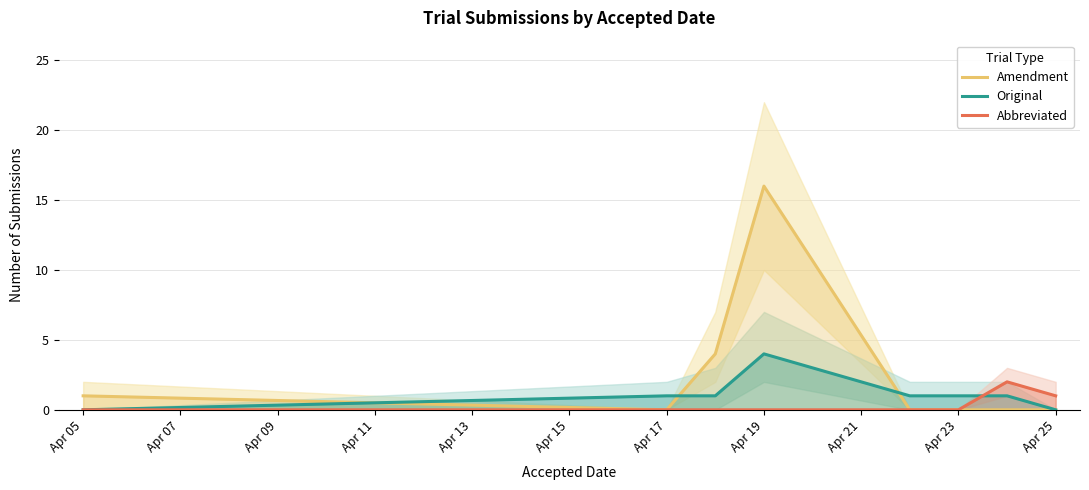

The value of Original at Apr 17 is 2. True or false?

False